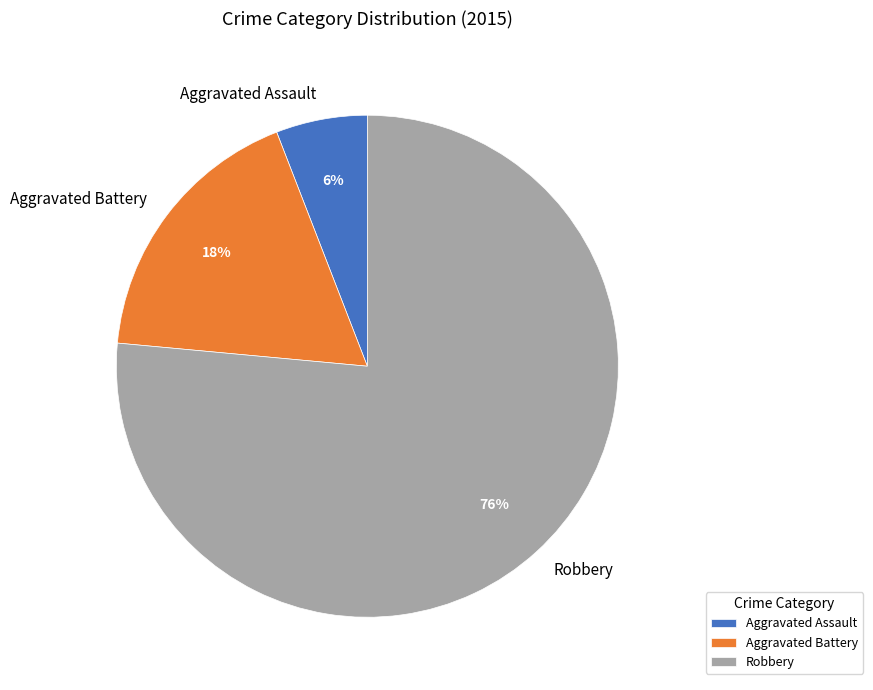

How many segments does this pie chart have?

3